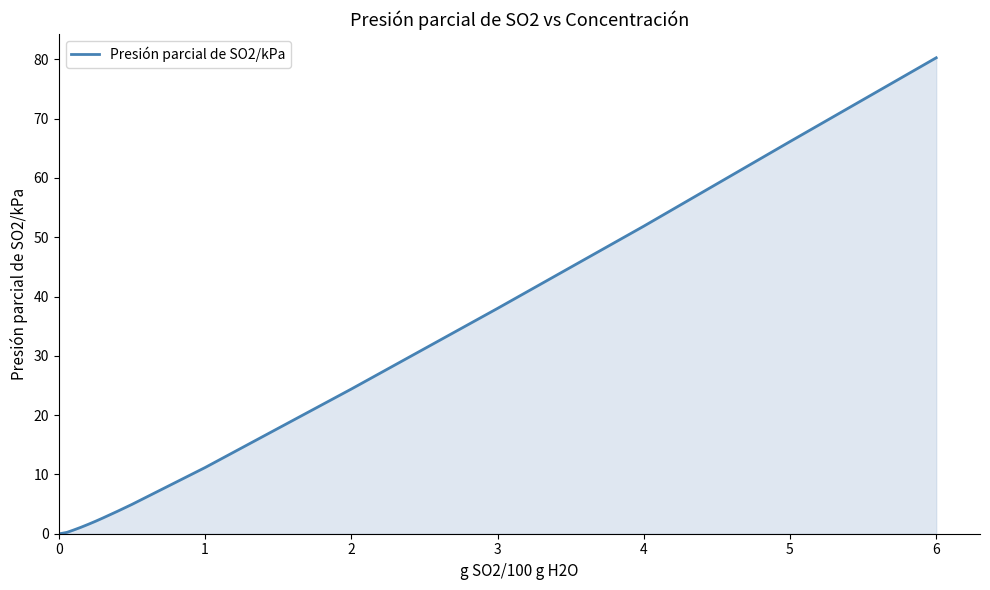

What is the difference between the maximum and minimum values?

80.2